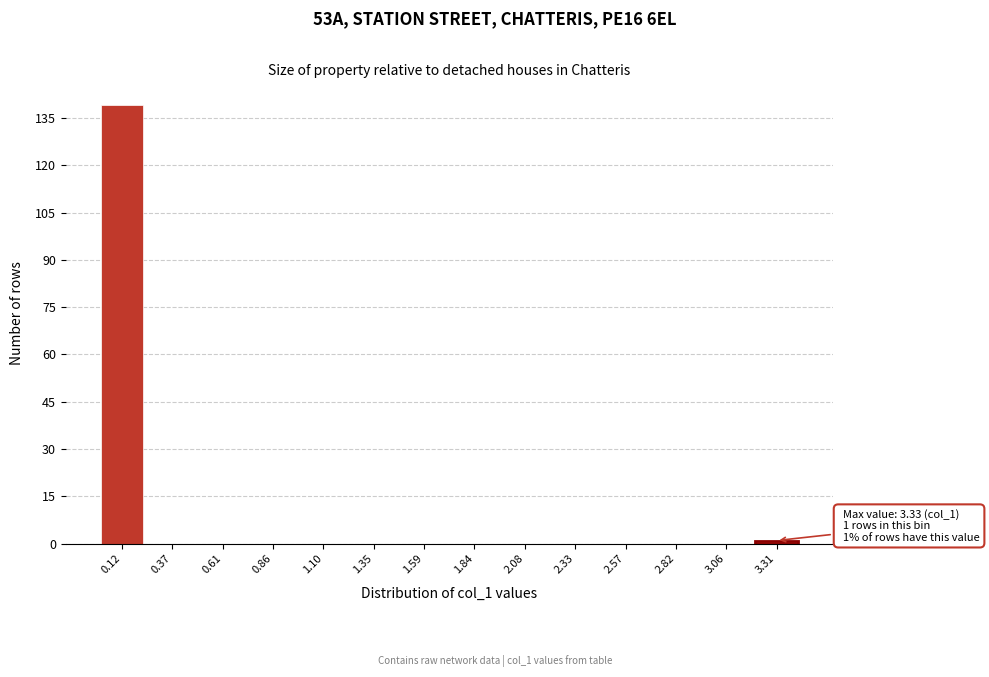

Which range on the x-axis has the tallest bar?

0.000 to 0.245